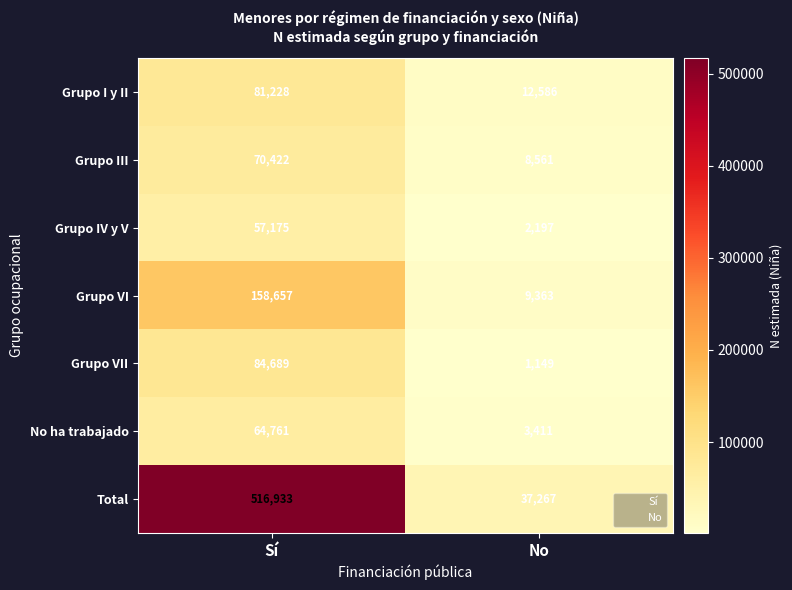

What is the difference between the maximum and minimum values in the Grupo III series?

61861